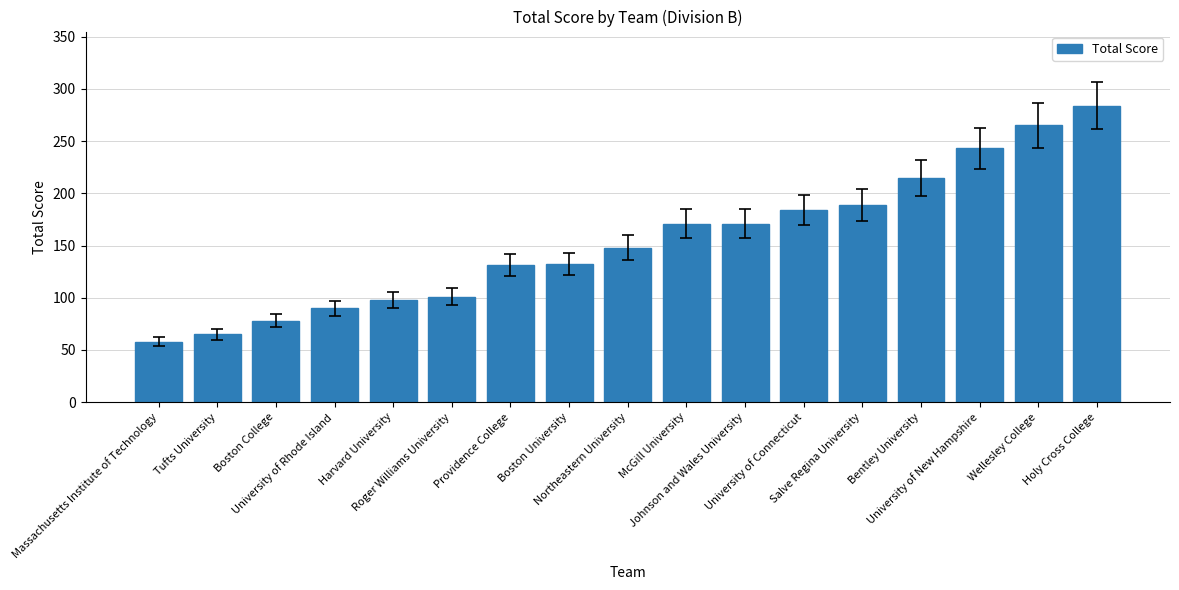

Is it true that the value at McGill University is 171?

True